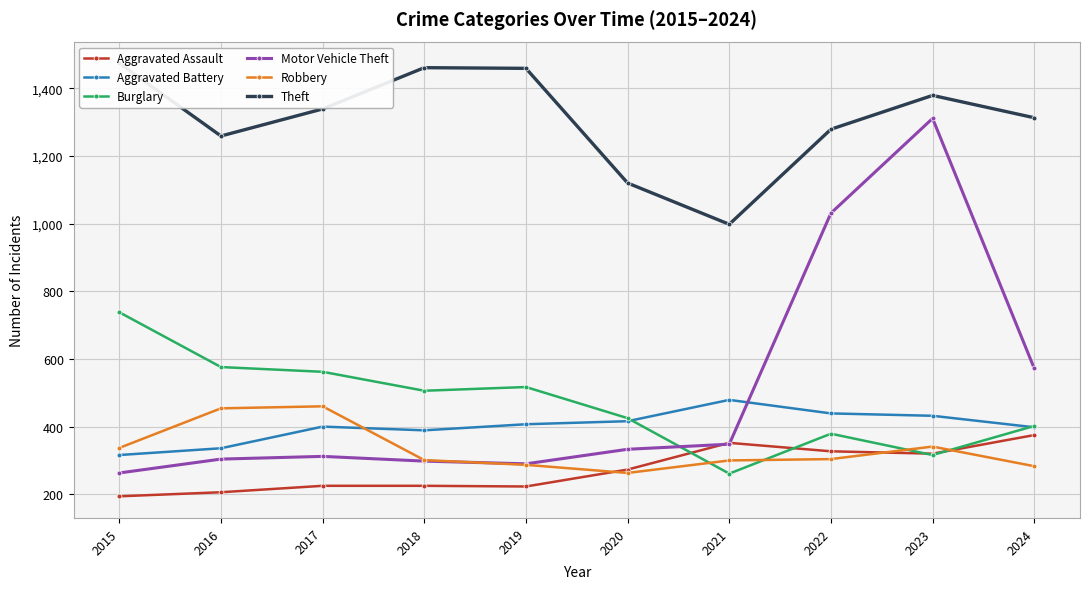

Reading right to left, transcribe all the data shown in this chart.

Aggravated Assault: 375	320	327	352	273	223	225	225	206	194
Aggravated Battery: 398	432	439	479	416	407	389	400	336	316
Burglary: 402	316	379	261	425	517	506	562	576	738
Motor Vehicle Theft: 572	1311	1031	348	333	290	298	312	304	263
Robbery: 283	341	304	300	263	287	301	460	454	337
Theft: 1313	1379	1279	998	1120	1459	1461	1339	1259	1474